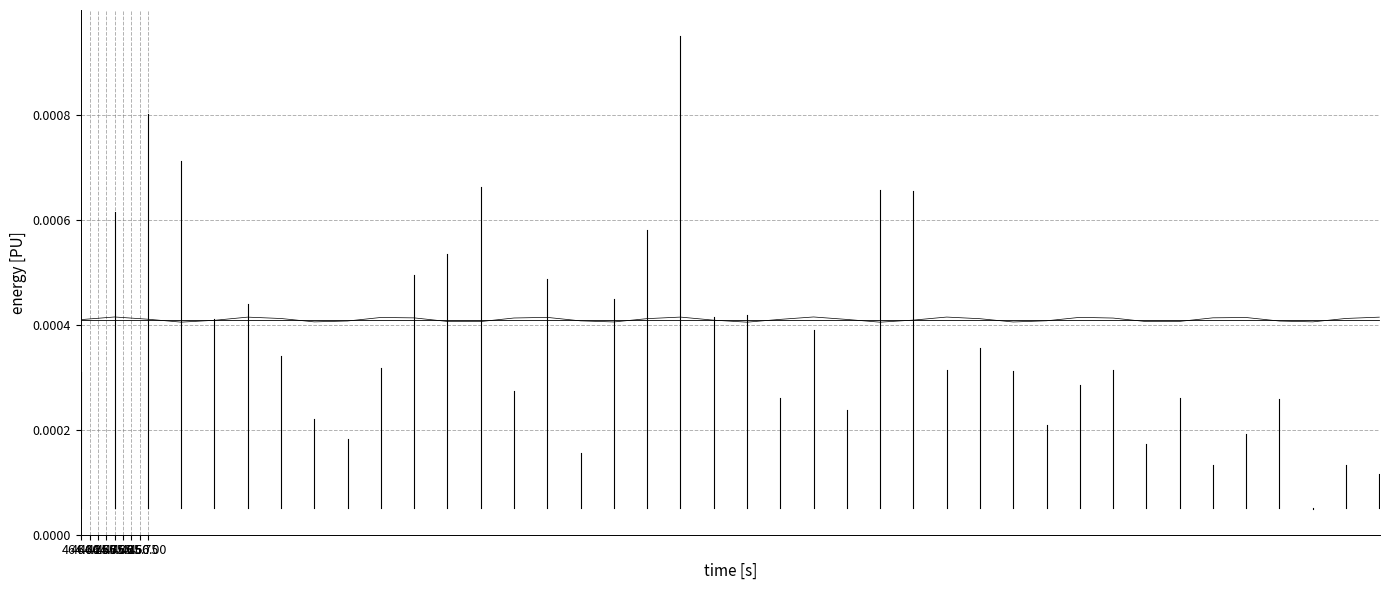

Which label corresponds to the largest value in the chart?

464.00